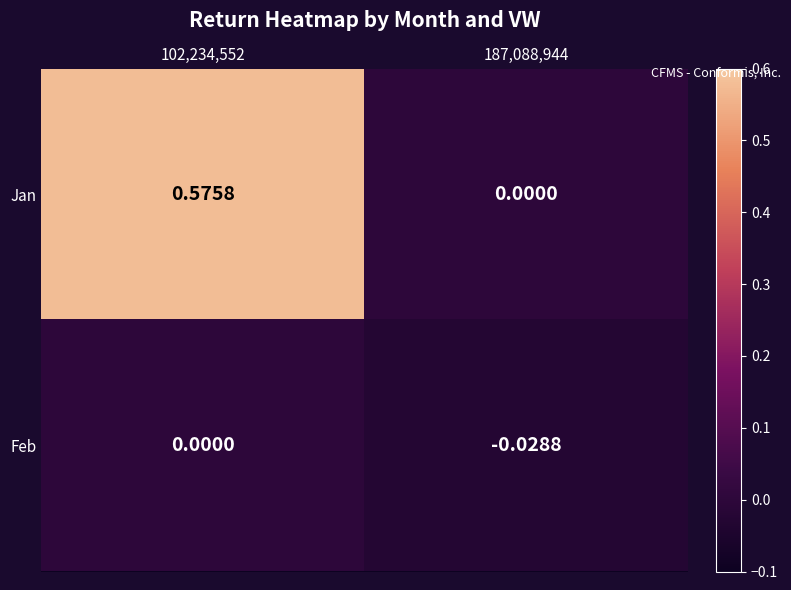

Which series has the largest range (max minus min)?

Jan